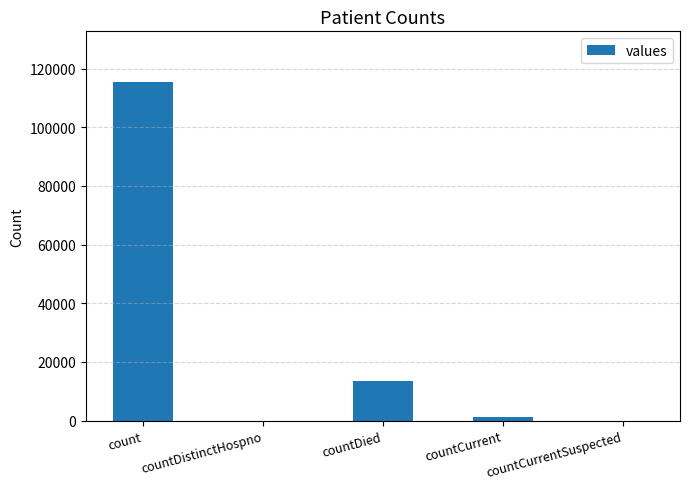

Where does the data first go above 1383?

count